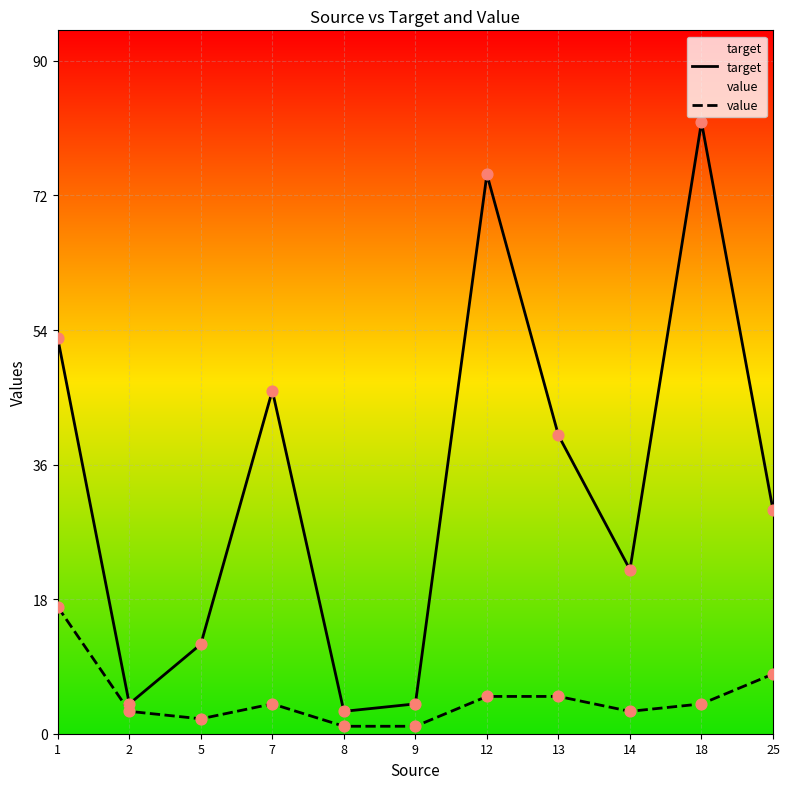

What are all the series names shown in the legend?

target, value